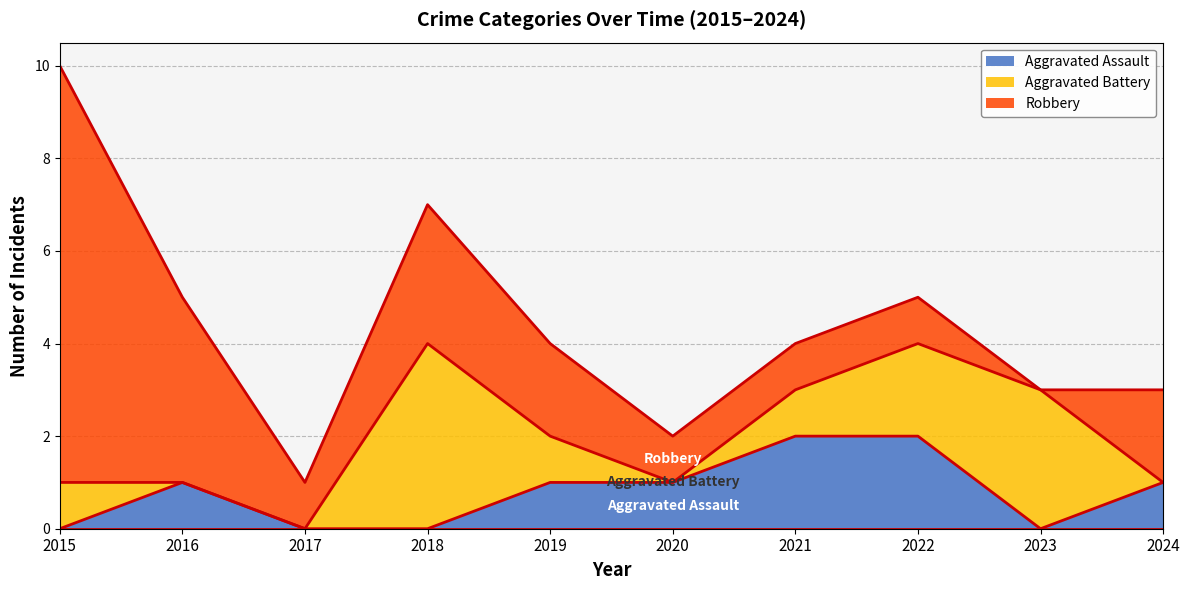

What is the difference between the highest and lowest values at 2024?

2